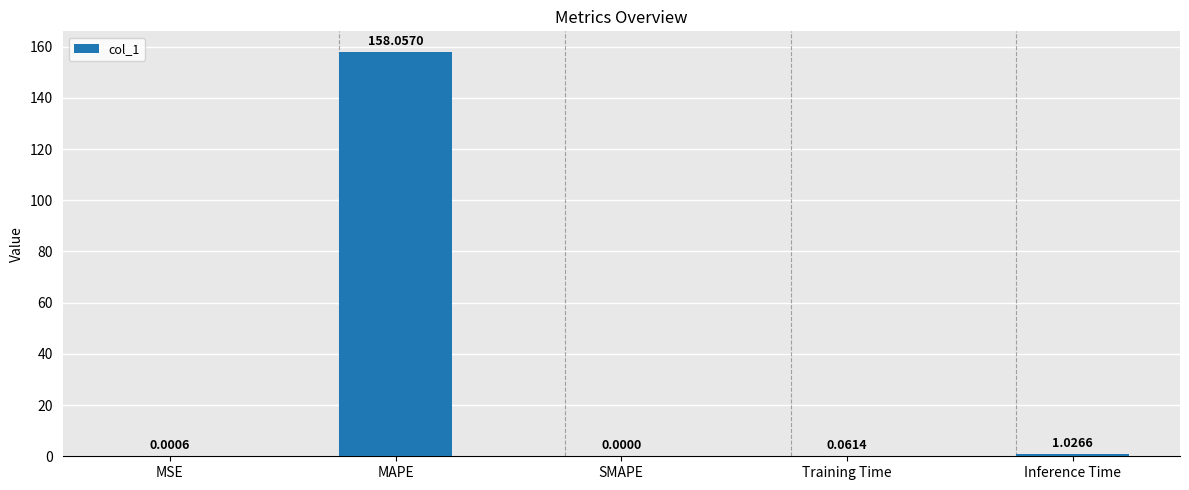

Where is the data nearest to the value 79?

Inference Time